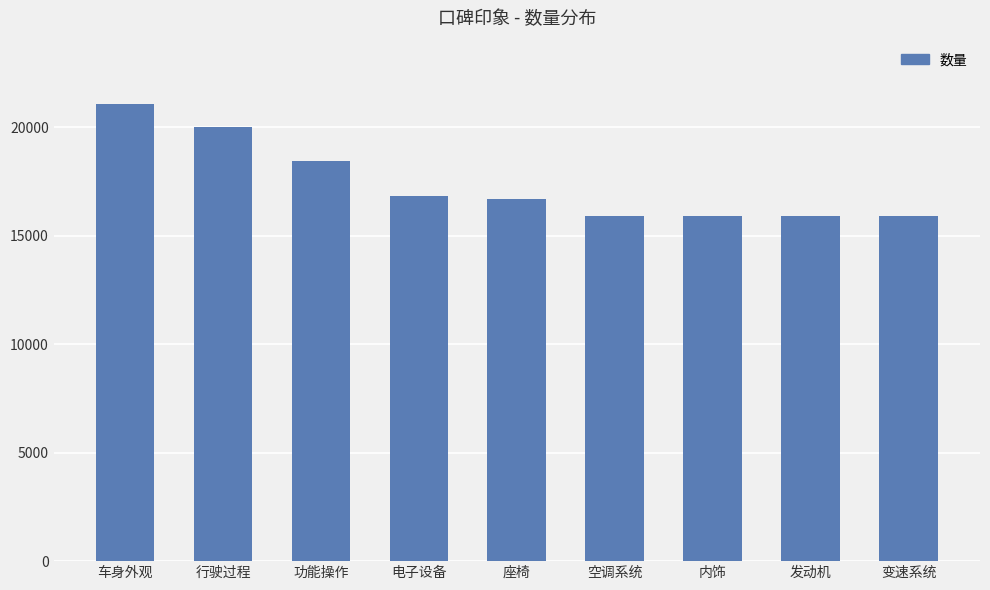

What position from the right is 空调系统?

4